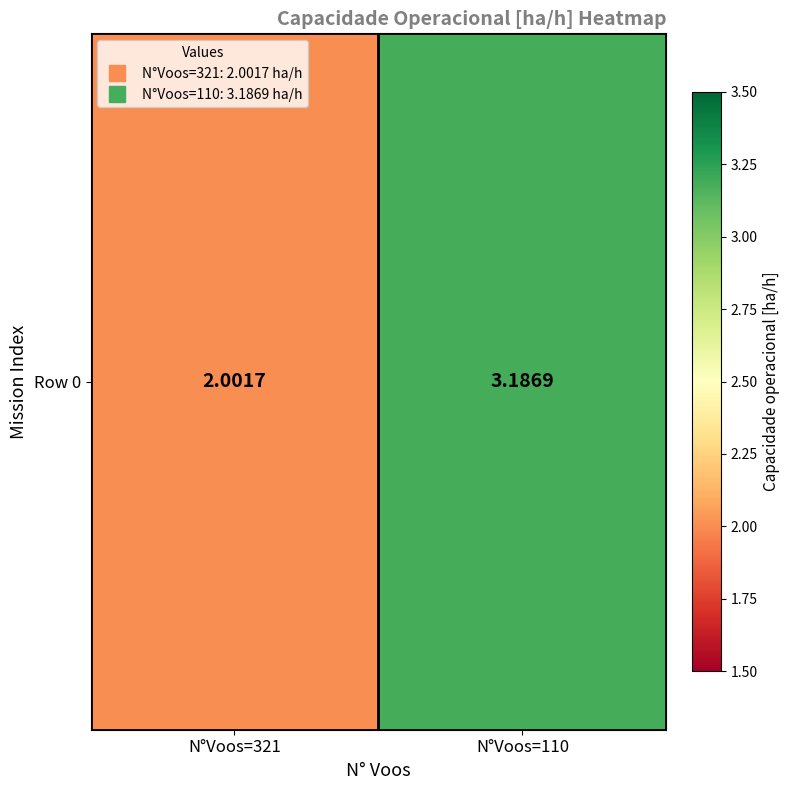

Rank the categories by value from highest to lowest.

N°Voos=110, N°Voos=321